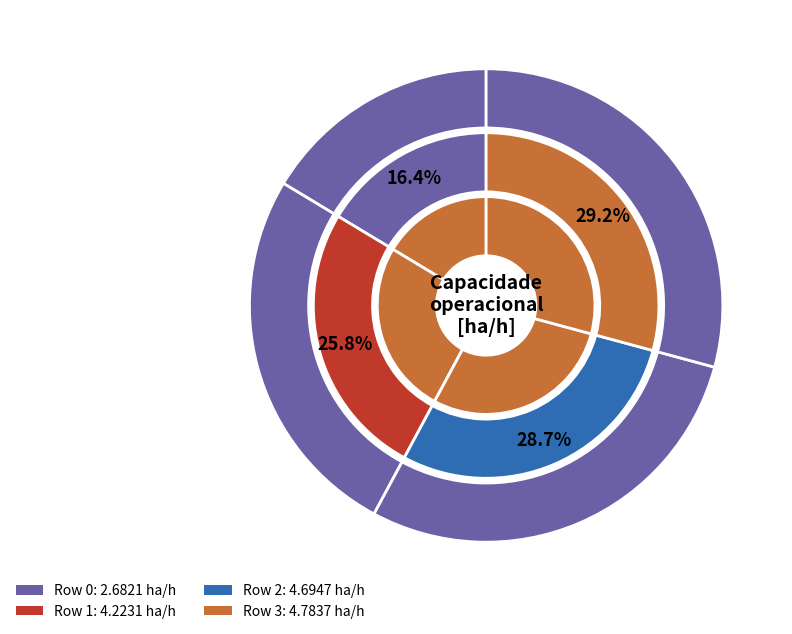

Rank the categories by value from lowest to highest.

0, 1, 2, 3